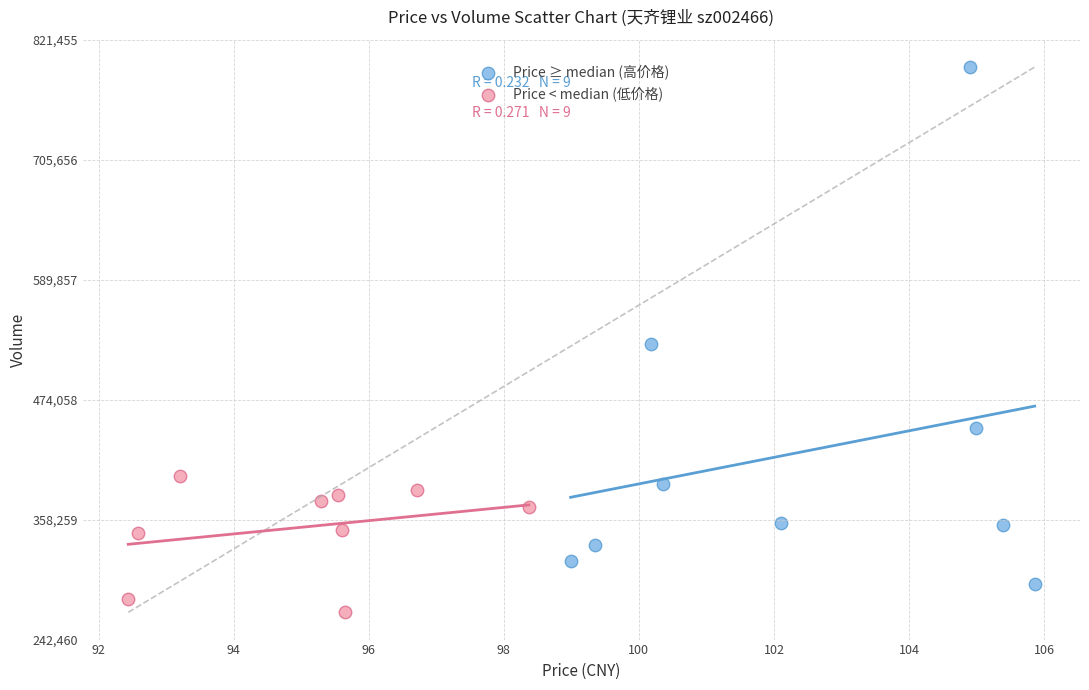

Which series has the widest spread of Y values?

Price ≥ median (高价格)